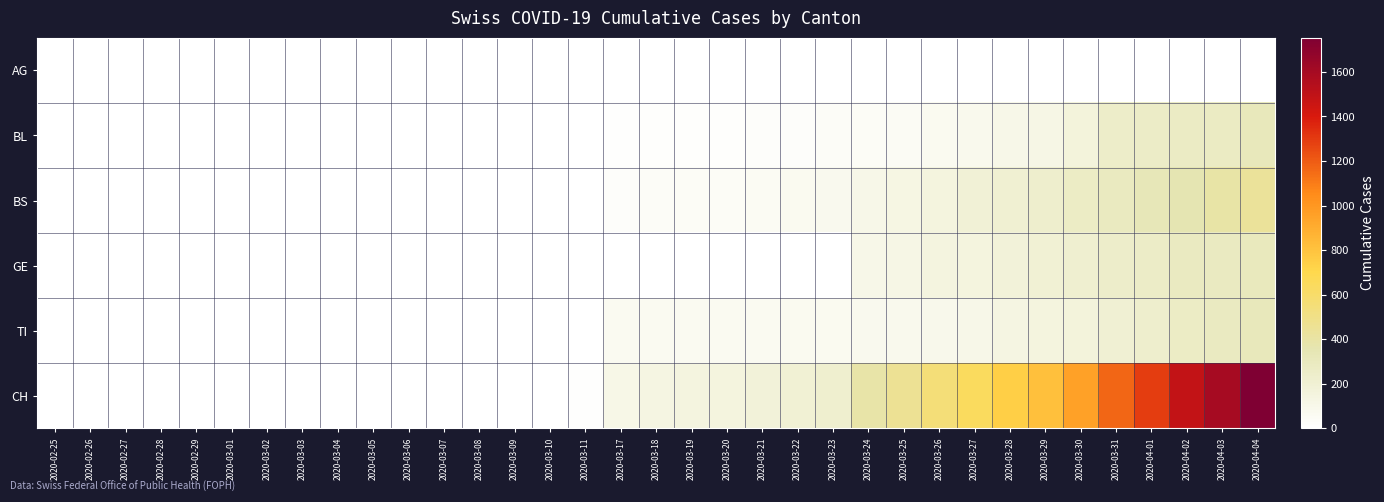

Which series has the largest total across all categories?

CH